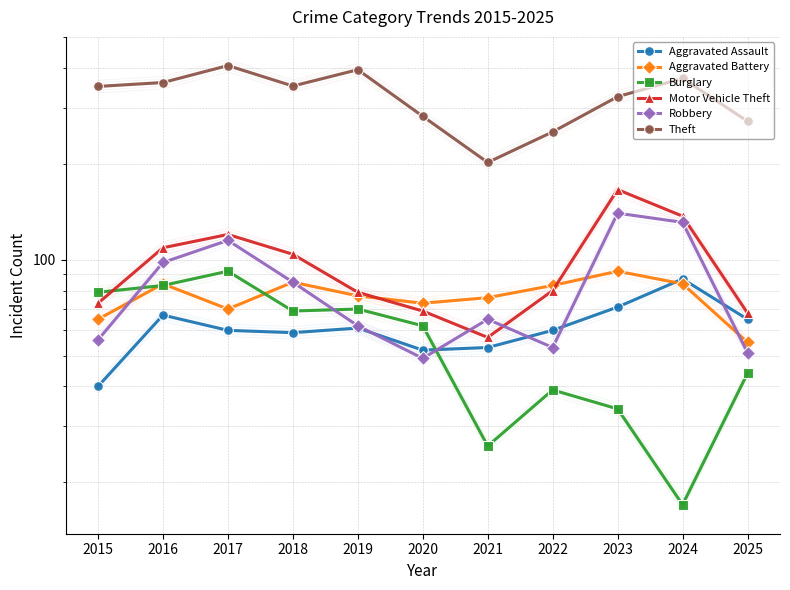

What is the value of the Burglary point at the 11th from the left?

44